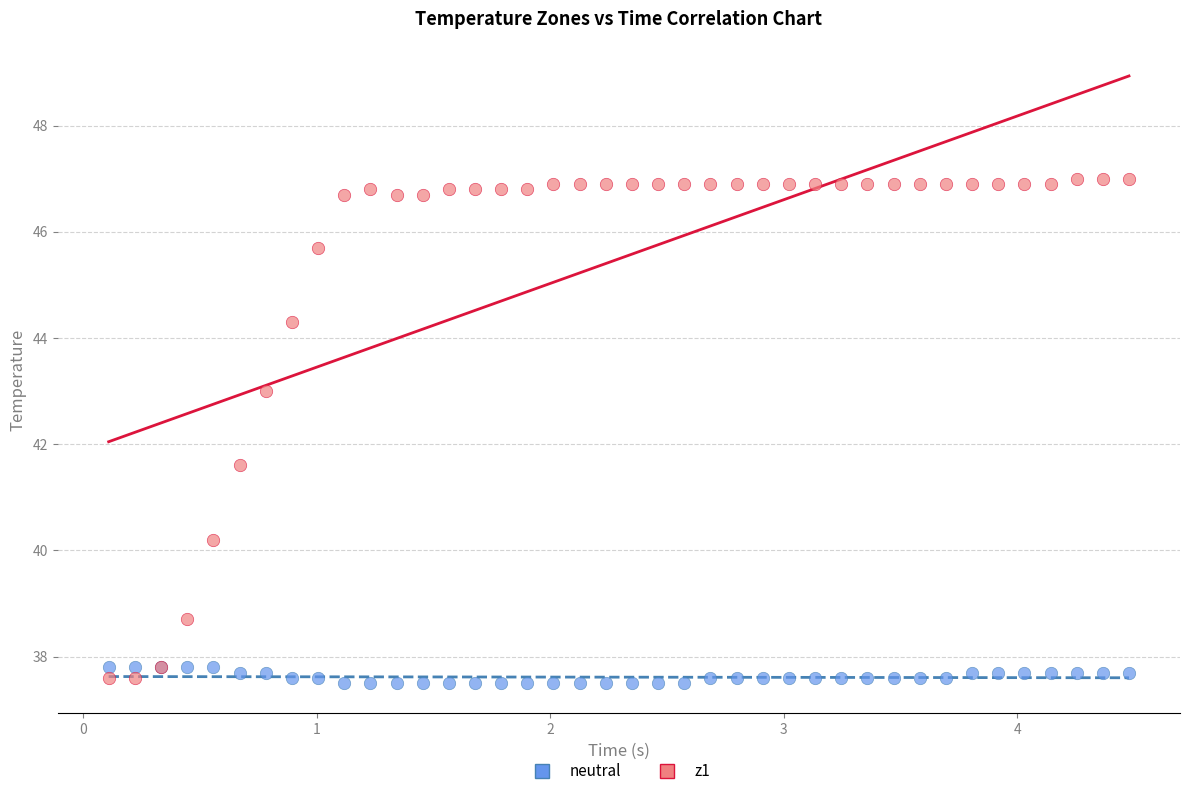

What are all the series names shown in the legend?

neutral, z1